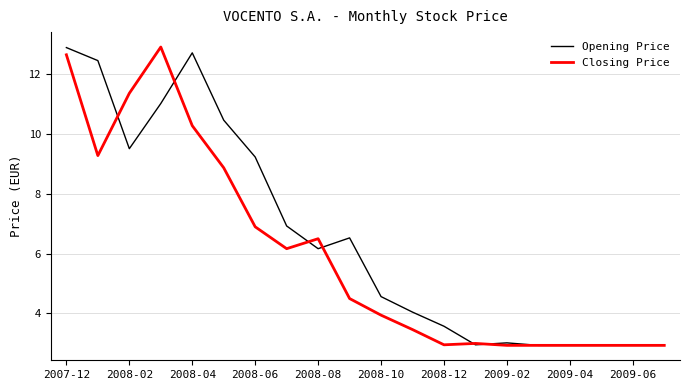

Count the number of categories in the chart.

20